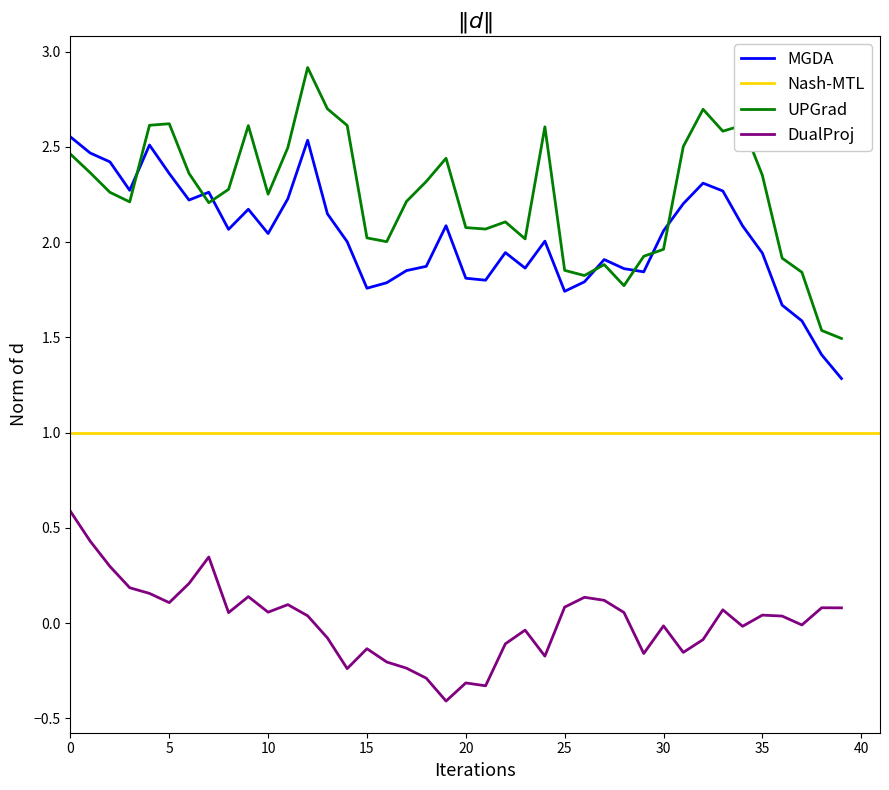

Which category has the lowest value across all series?

19